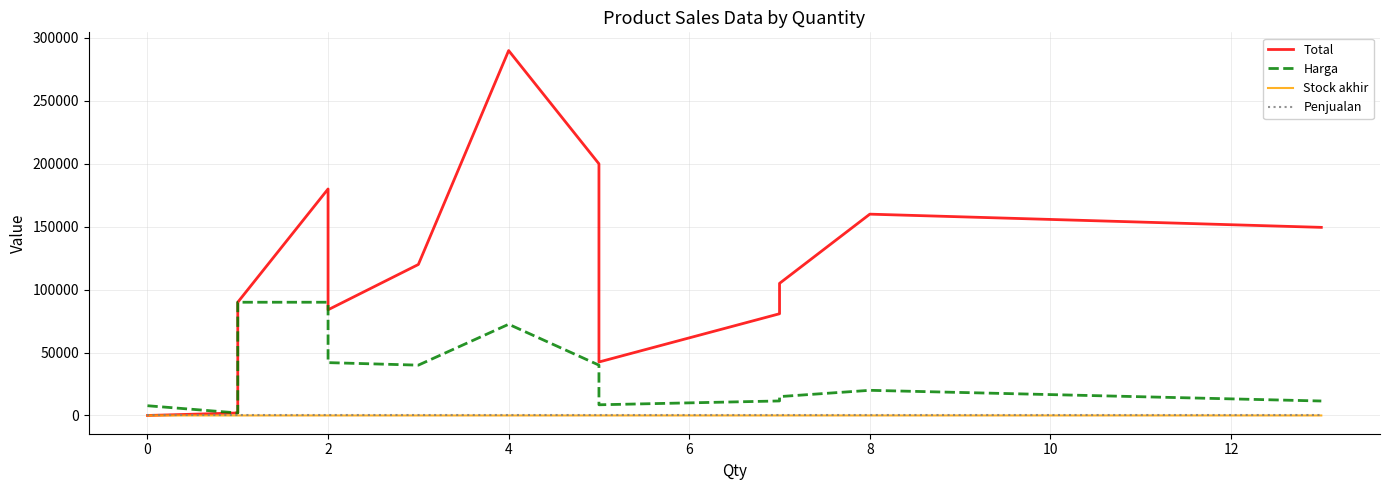

How many series are shown in this chart?

4